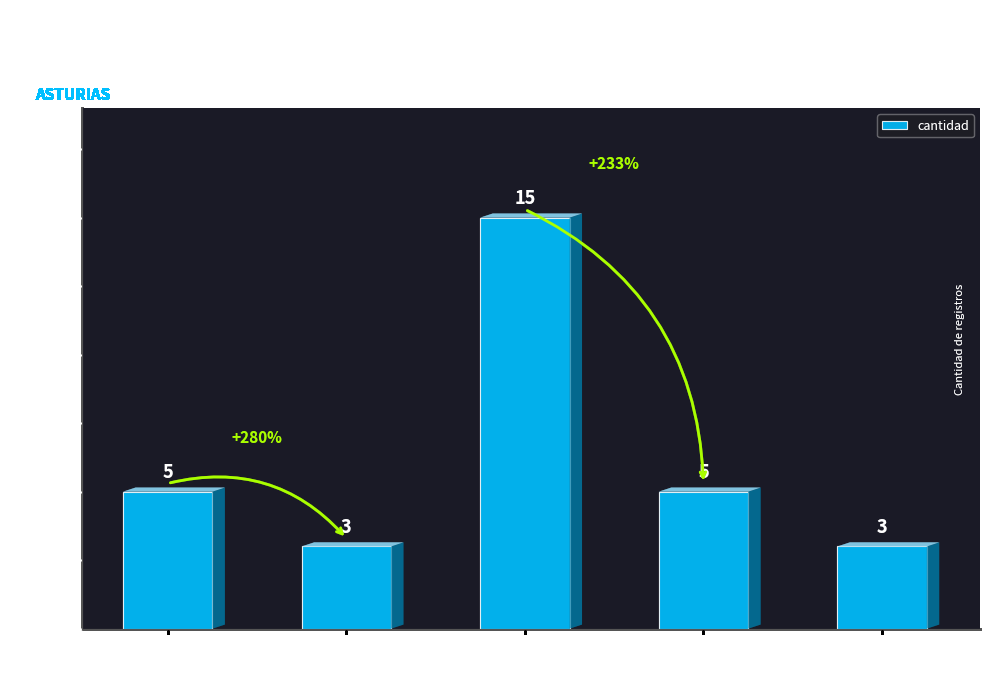

What value does the data have at Oftalmología?

3